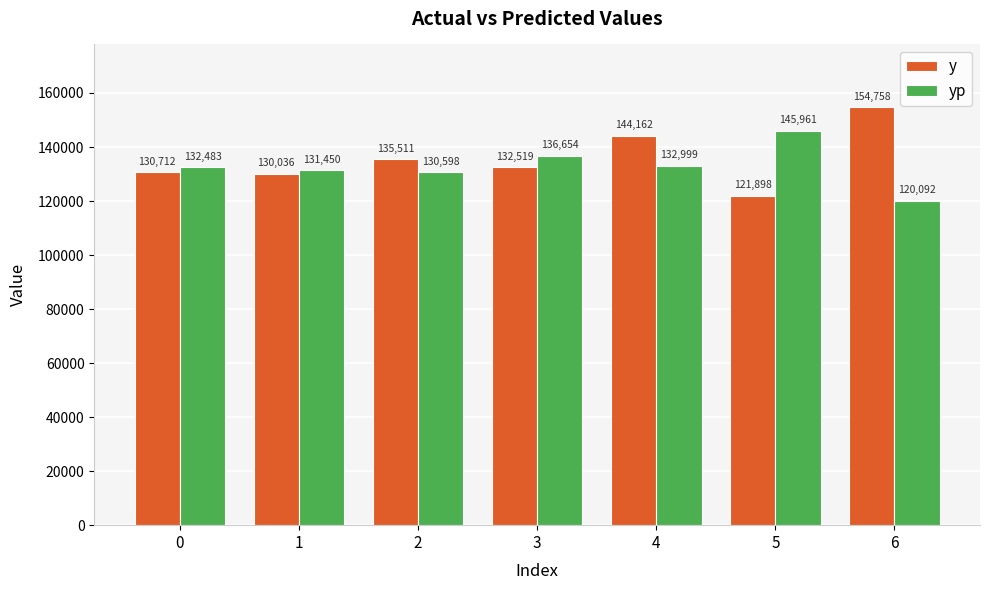

What is the difference between the maximum and second lowest values in the y series?

24722.0